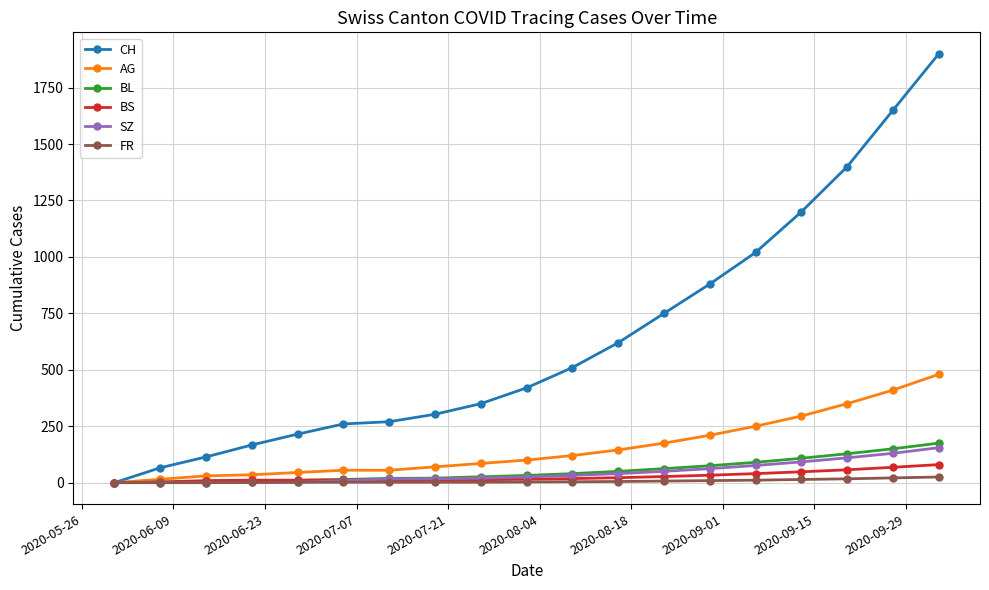

How many categories are shown in the chart?

19